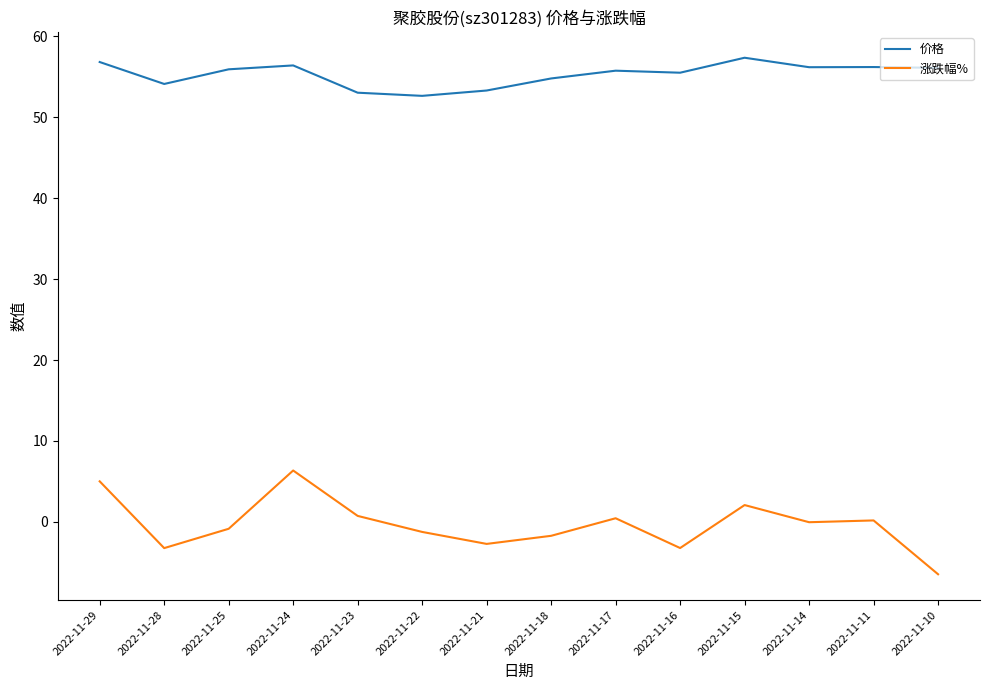

Which series has the largest total across all categories?

价格